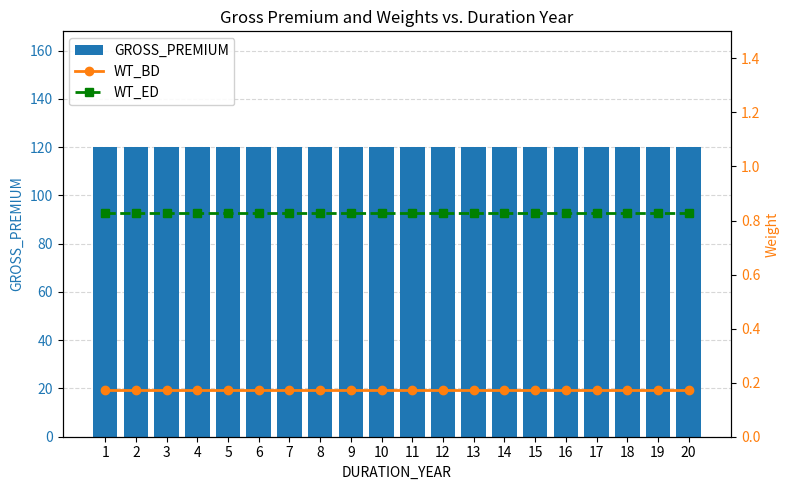

Does the chart contain stacked bars?

No